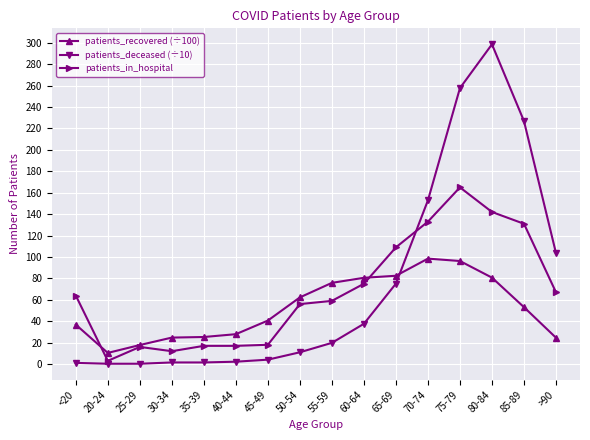

How many categories are shown in the chart?

16